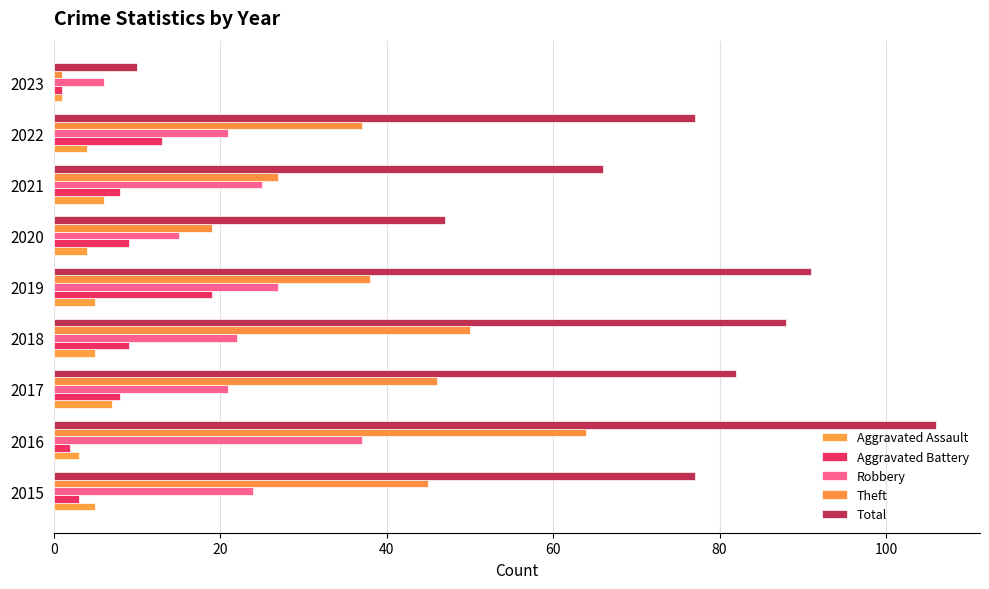

At which category is the sum across all series the highest?

2016